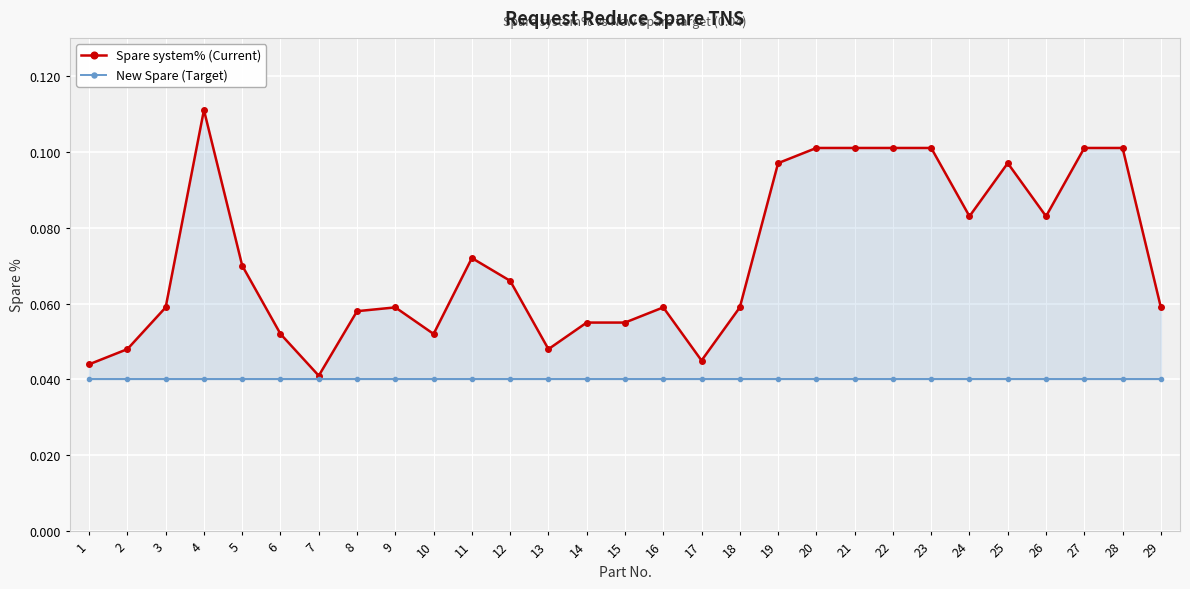

What value does the Spare system% (Current) series have at 29?

0.1